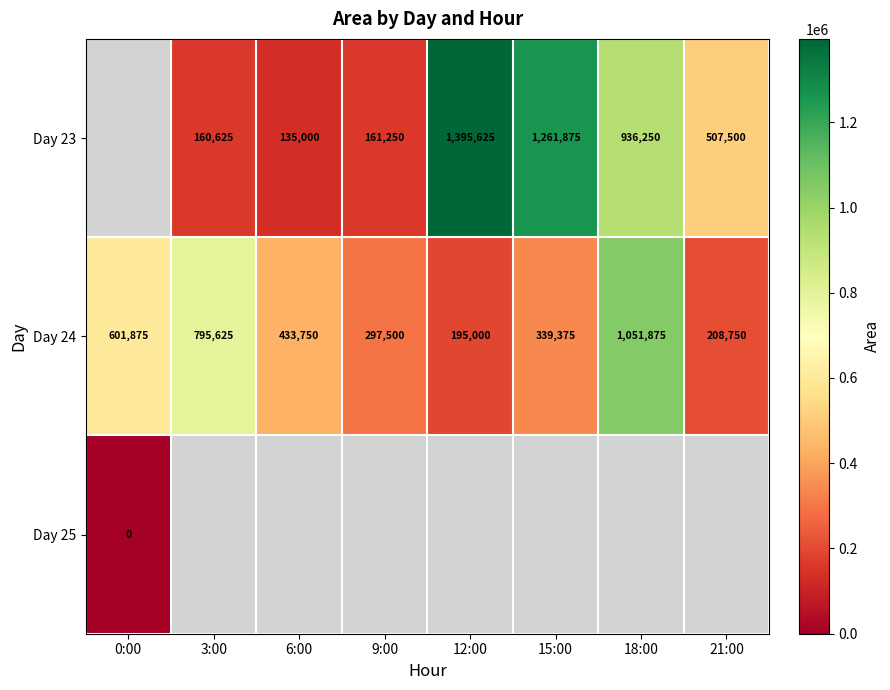

At which category does the chart reach its peak across all series?

12:00